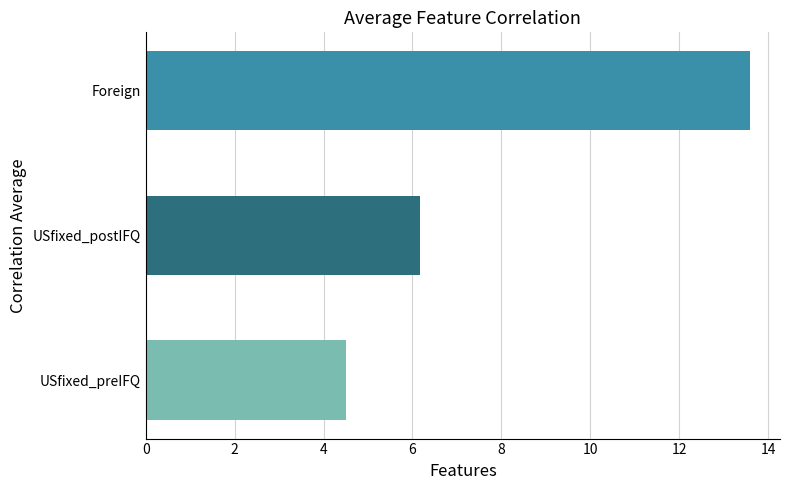

The USfixed_preIFQ series shows 3.6 at USfixed_postIFQ. True or false?

False